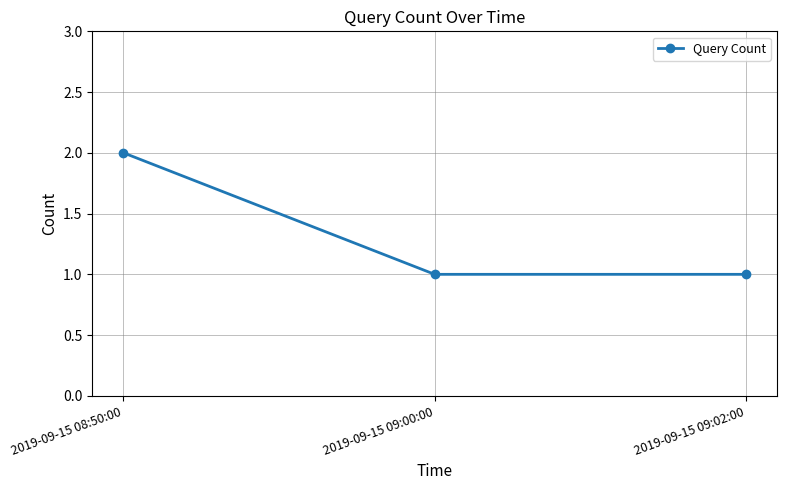

What is the label of the 2nd point from the right?

2019-09-15 09:00:00